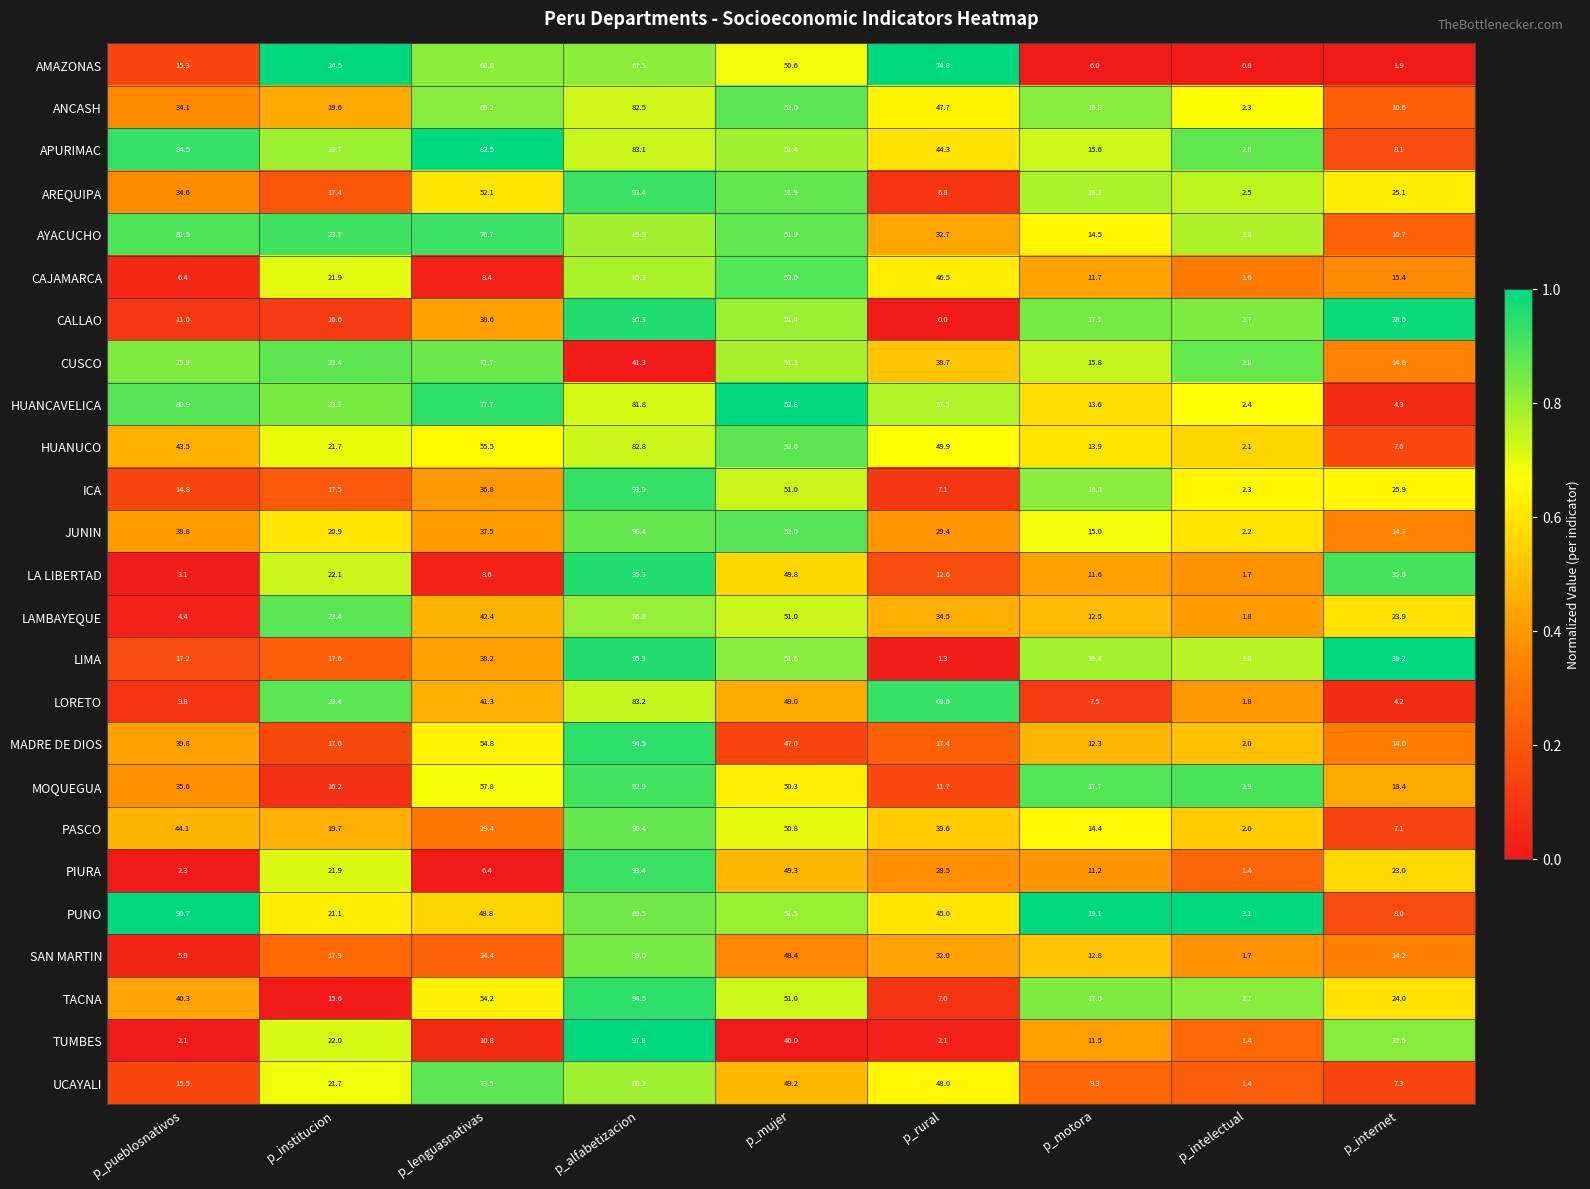

What is the sum of all HUANCAVELICA values?

394.1